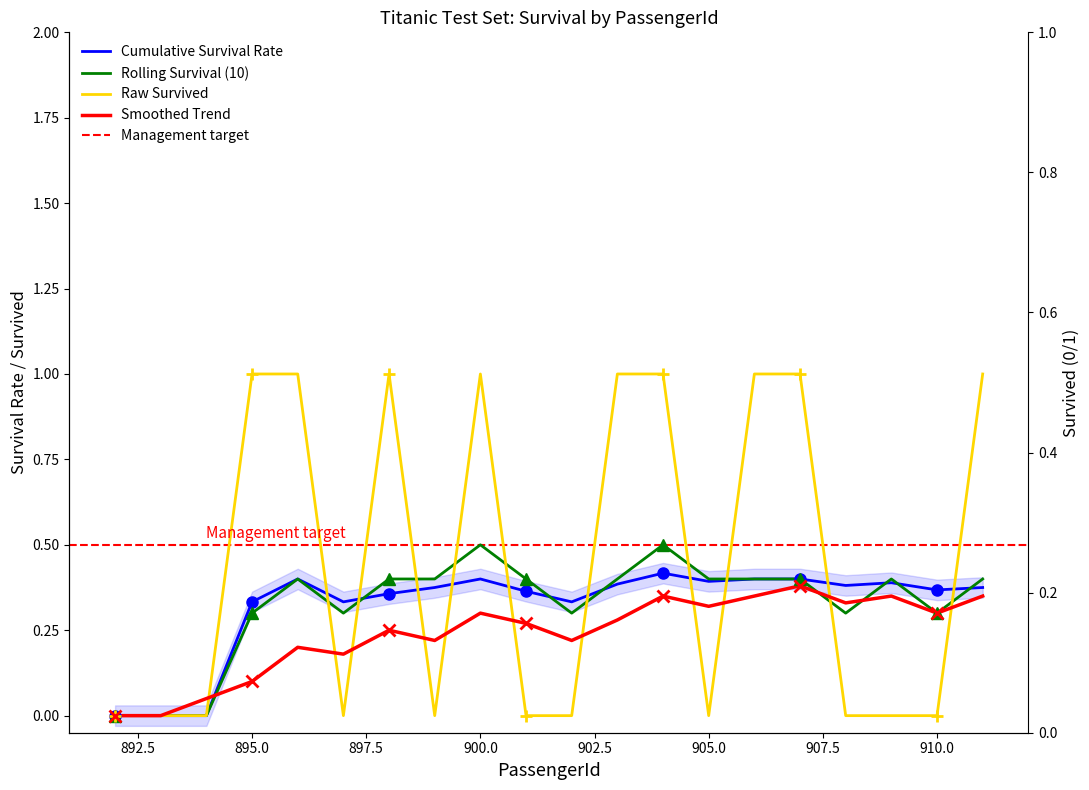

List the labels in order of Raw Survived value, smallest first.

892, 893, 894, 897, 899, 901, 902, 905, 908, 909, 910, 895, 896, 898, 900, 903, 904, 906, 907, 911